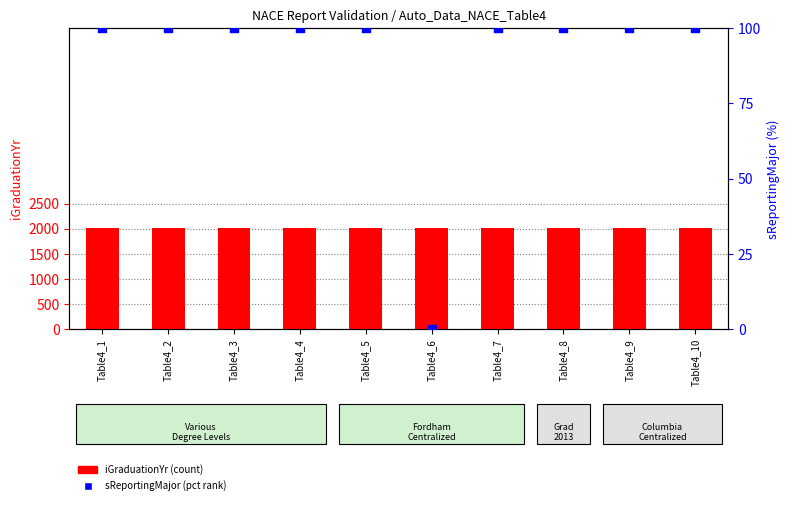

At which category is the sum across all series the highest?

Table4_1